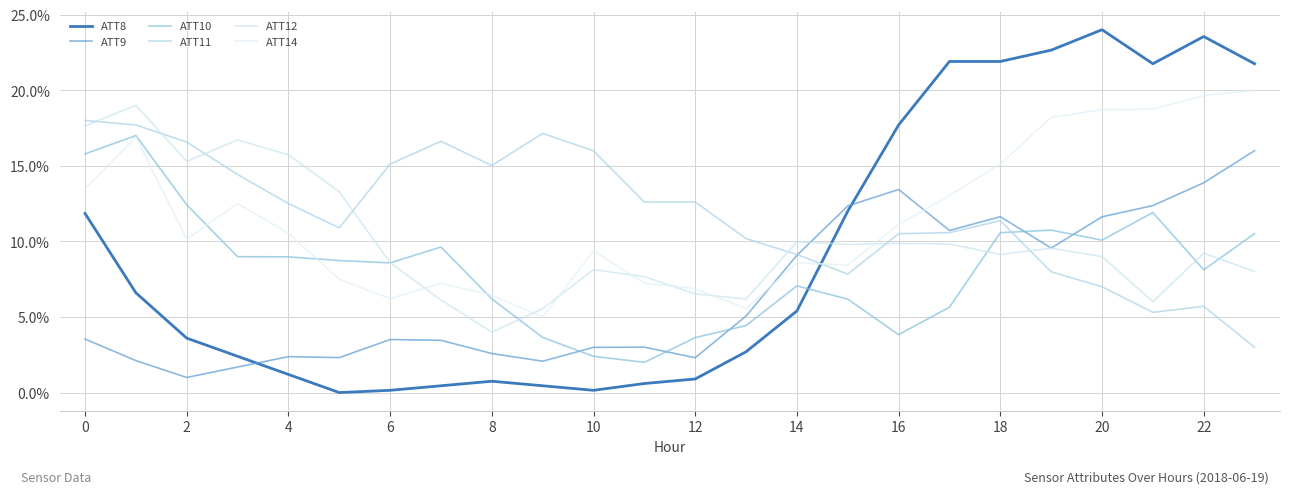

Which series ends up on top after the final intersection of ATT12 and ATT10?

ATT10